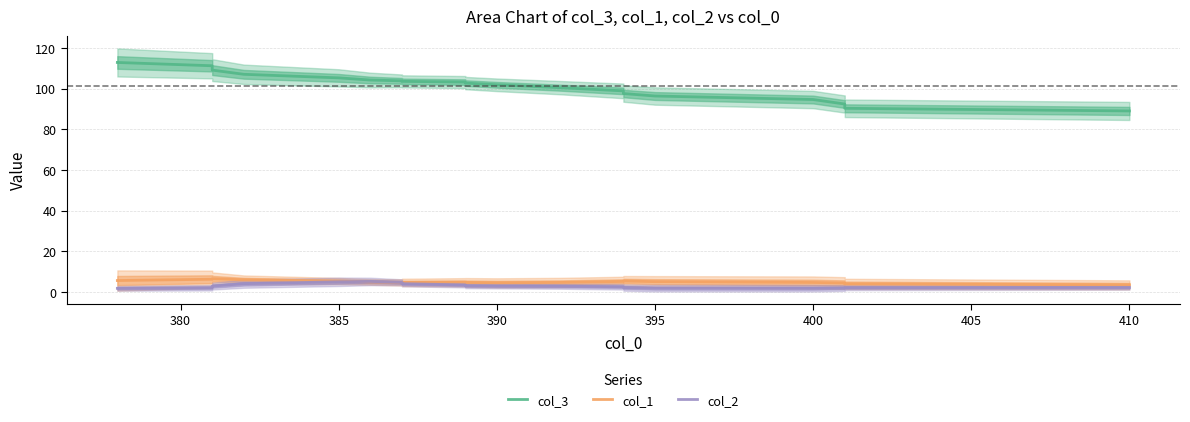

Is the value of col_2 at 14 greater than the value of col_1 at 385?

No